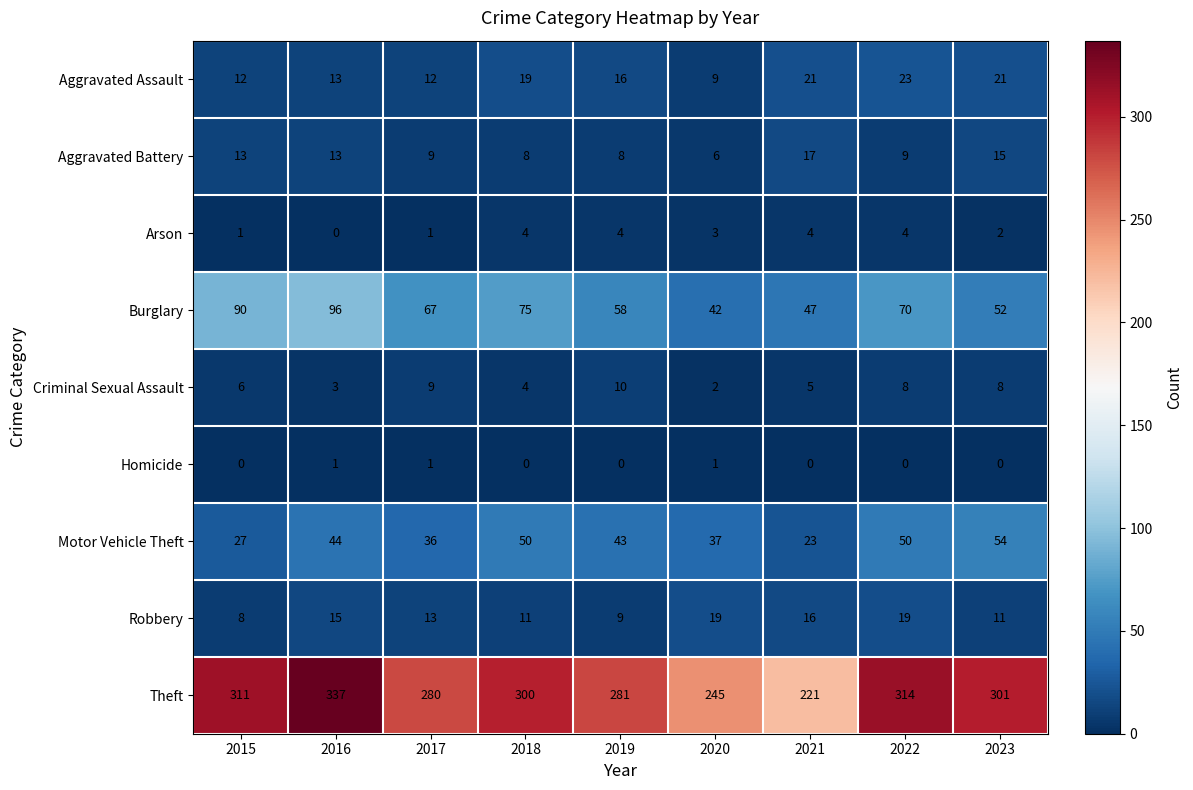

Rank the series at 2023 from highest to lowest value.

Theft, Motor Vehicle Theft, Burglary, Aggravated Assault, Aggravated Battery, Robbery, Criminal Sexual Assault, Arson, Homicide